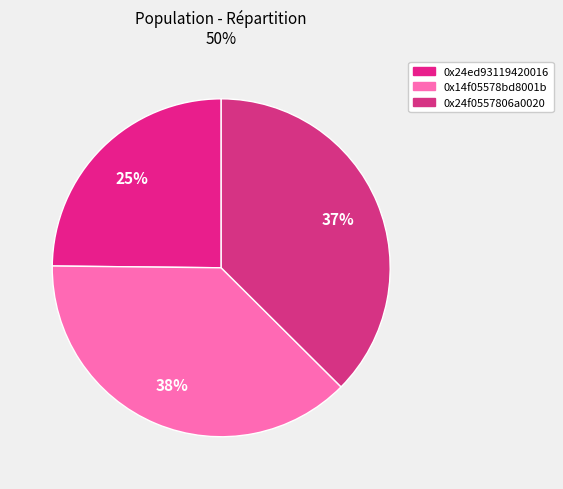

How many segments does this pie chart have?

3